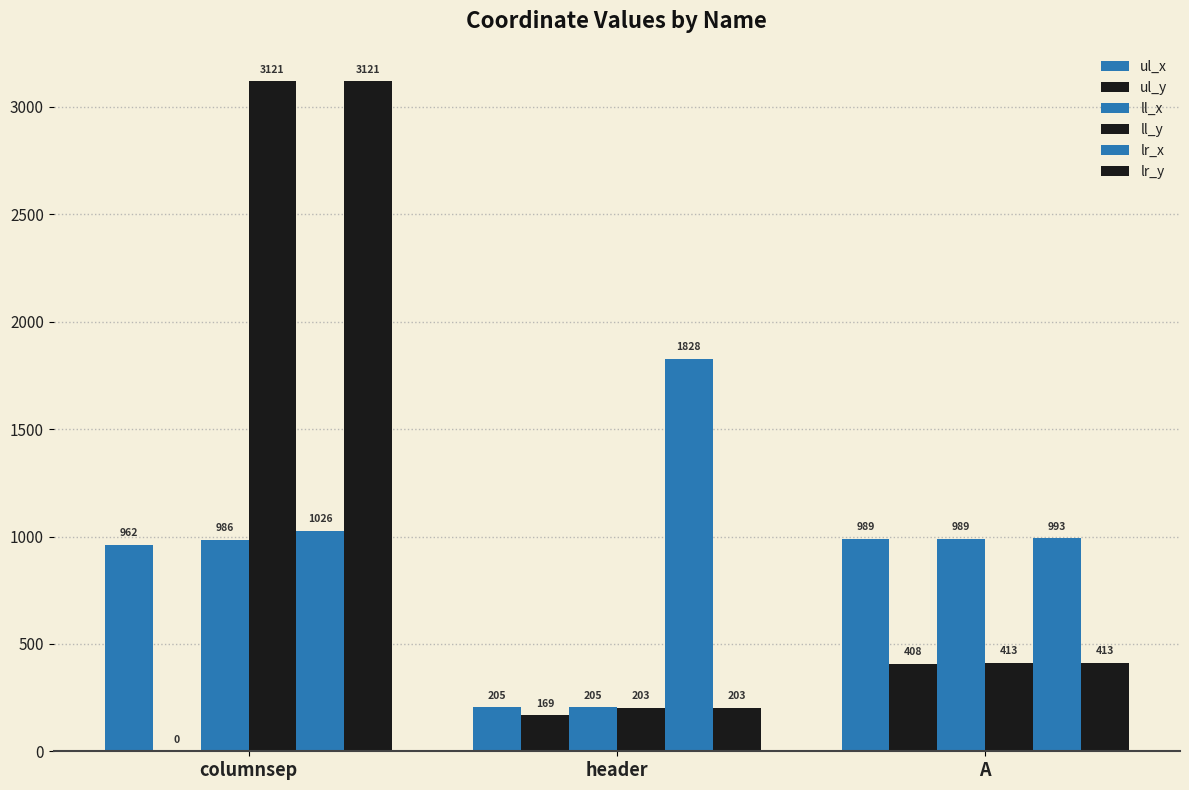

Does the chart contain stacked bars?

No